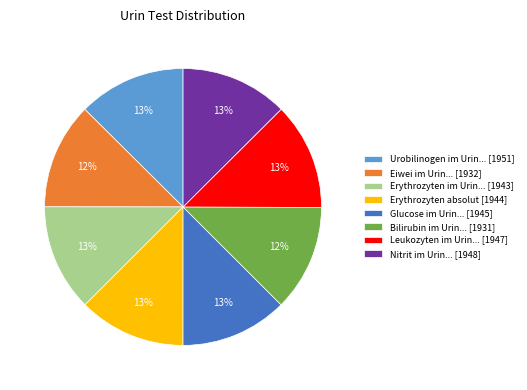

Combined, do Erythrozyten im Urin... [1943] and Leukozyten im Urin... [1947] account for over 50%?

No